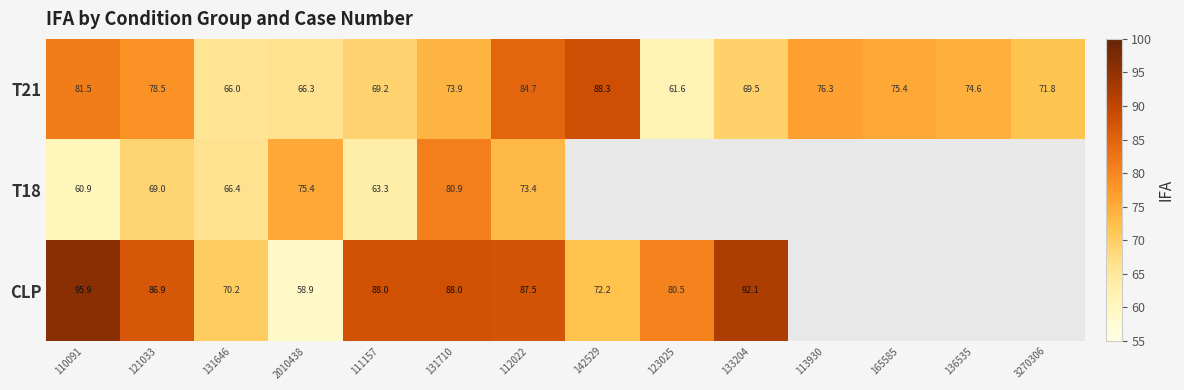

At how many categories does at least one series exceed 76?

9